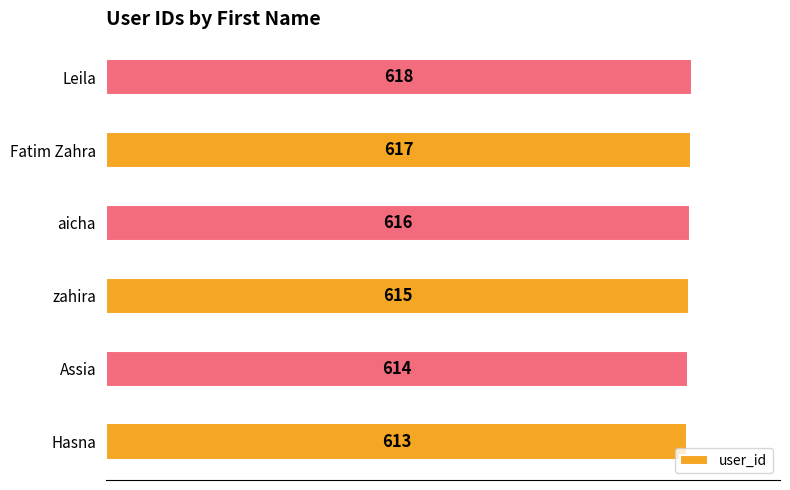

What is the maximum value shown in the chart?

618